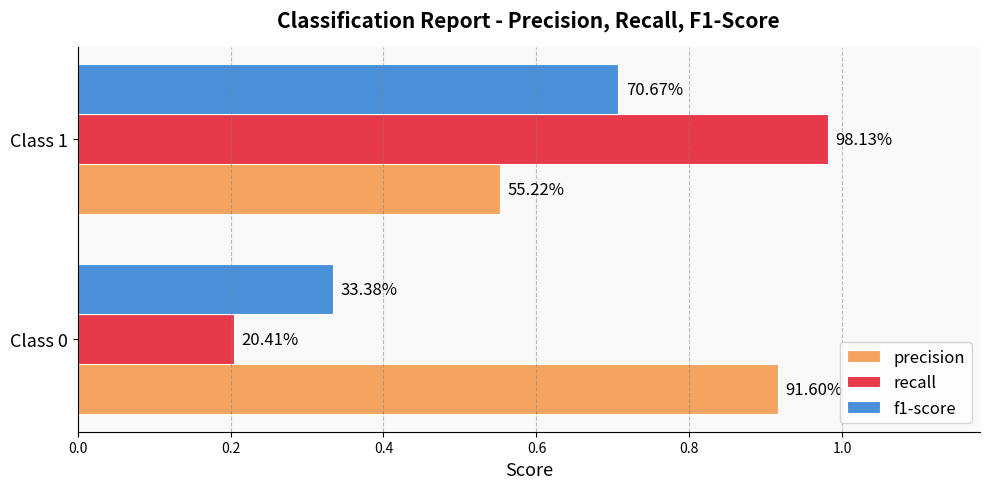

What are all the series names shown in the legend?

precision, recall, f1-score